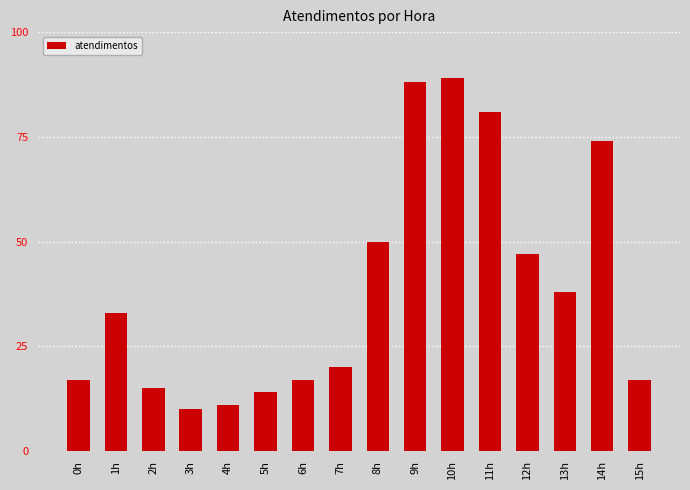

How many categories are shown in the chart?

16